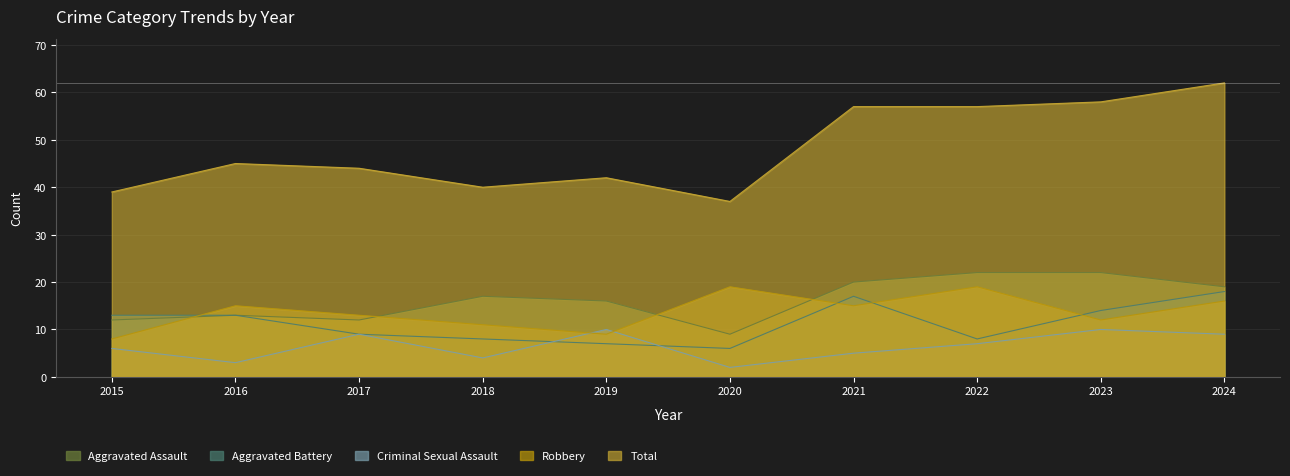

Reading left to right, list all the values displayed in this chart.

Aggravated Assault: 12	13	12	17	16	9	20	22	22	19
Aggravated Battery: 13	13	9	8	7	6	17	8	14	18
Criminal Sexual Assault: 6	3	9	4	10	2	5	7	10	9
Robbery: 8	15	13	11	9	19	15	19	12	16
Total: 39	45	44	40	42	37	57	57	58	62